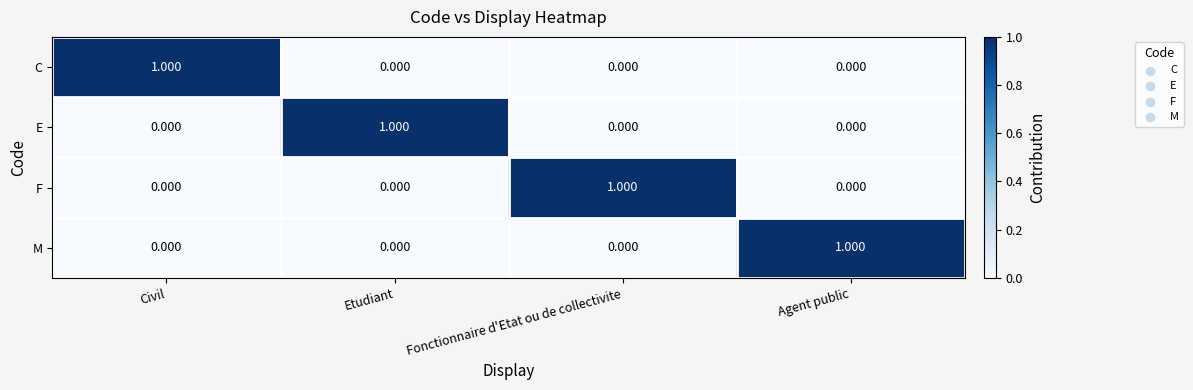

Which category has the highest value in the C series?

Civil